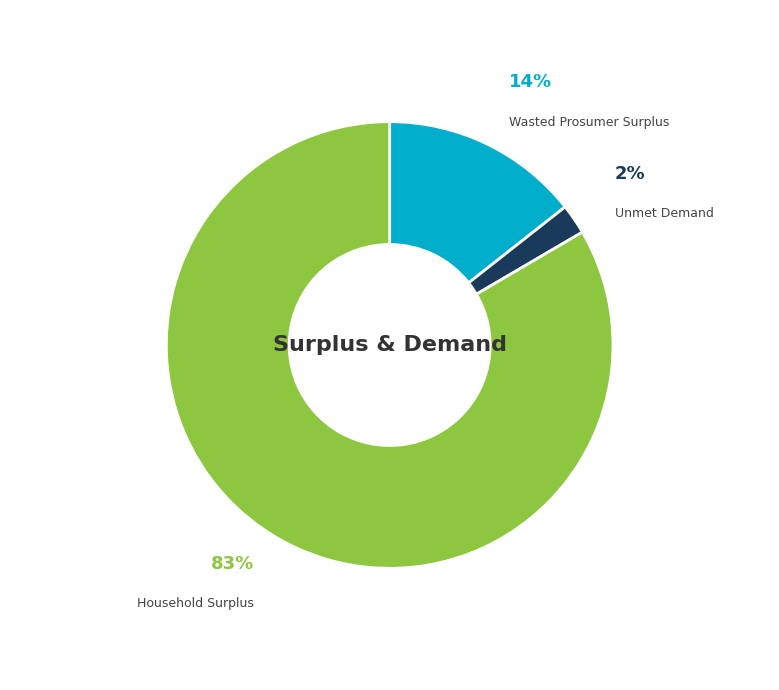

Which slice is the smallest?

Unmet Demand